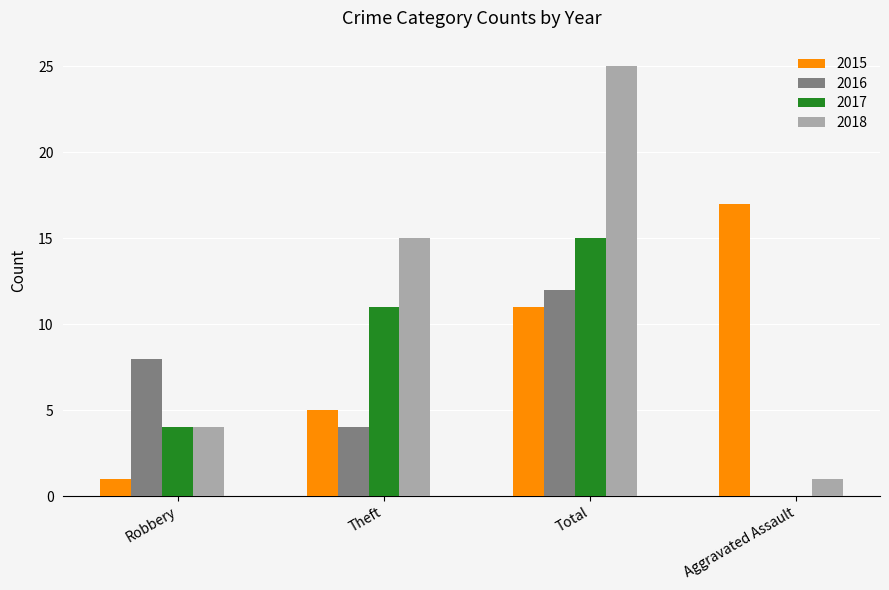

Reading left to right, extract all data points from this chart.

2015: 1	5	11	17
2016: 8	4	12	0
2017: 4	11	15	0
2018: 4	15	25	1